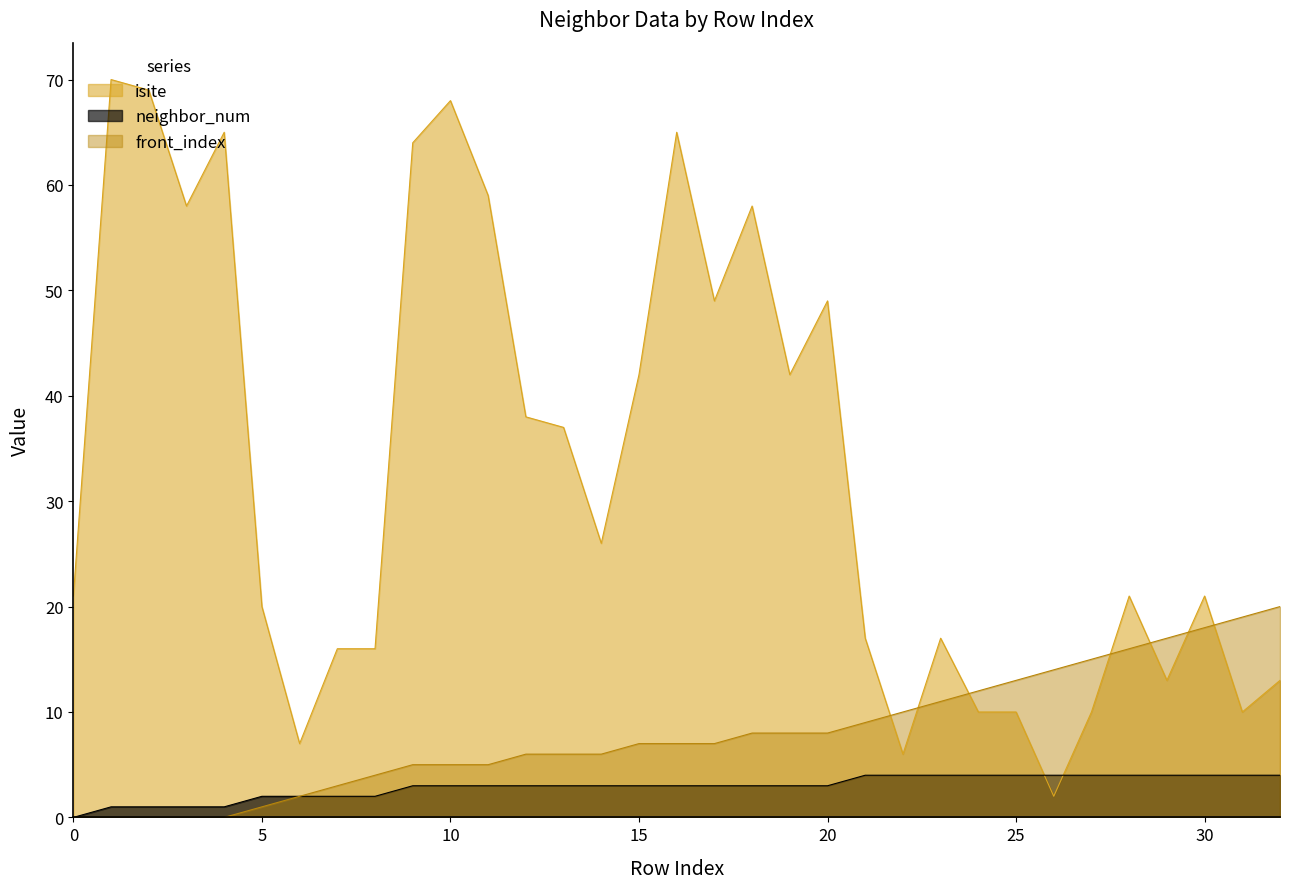

How many data points in isite are above 21?

16